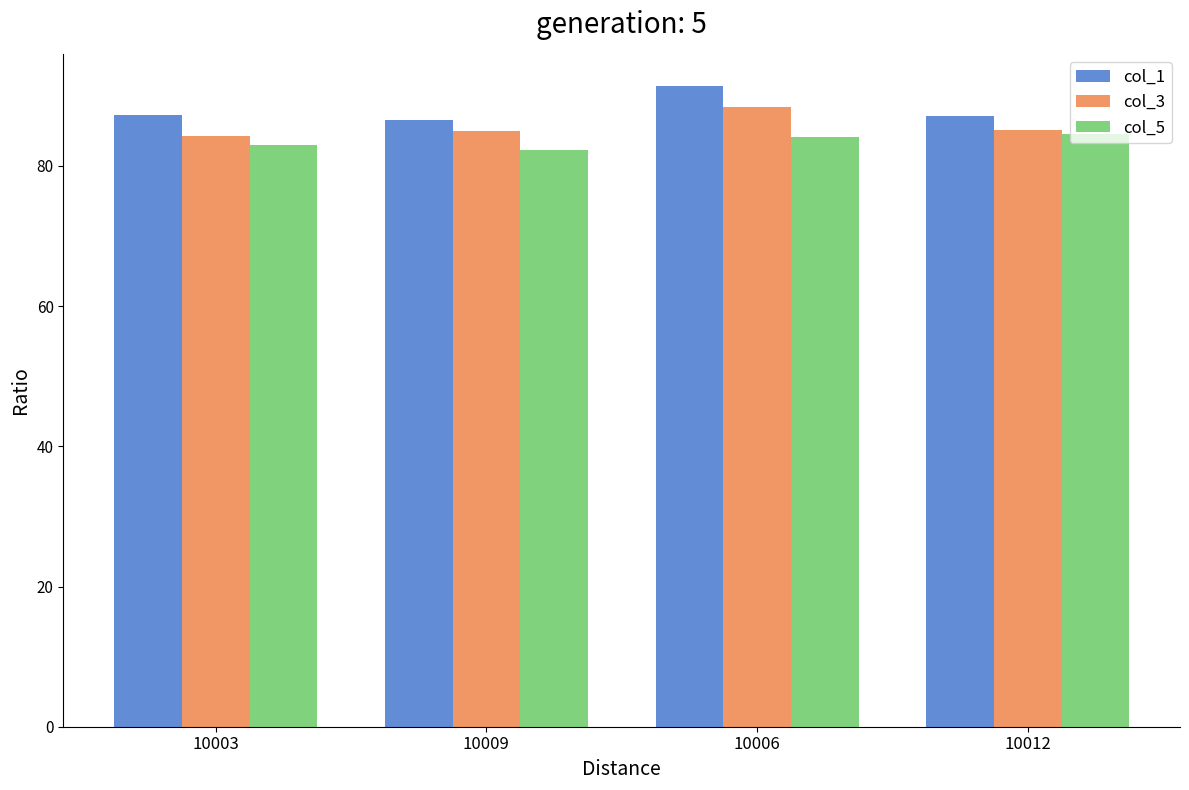

Which series changed the most between 10009 and 10006?

col_1